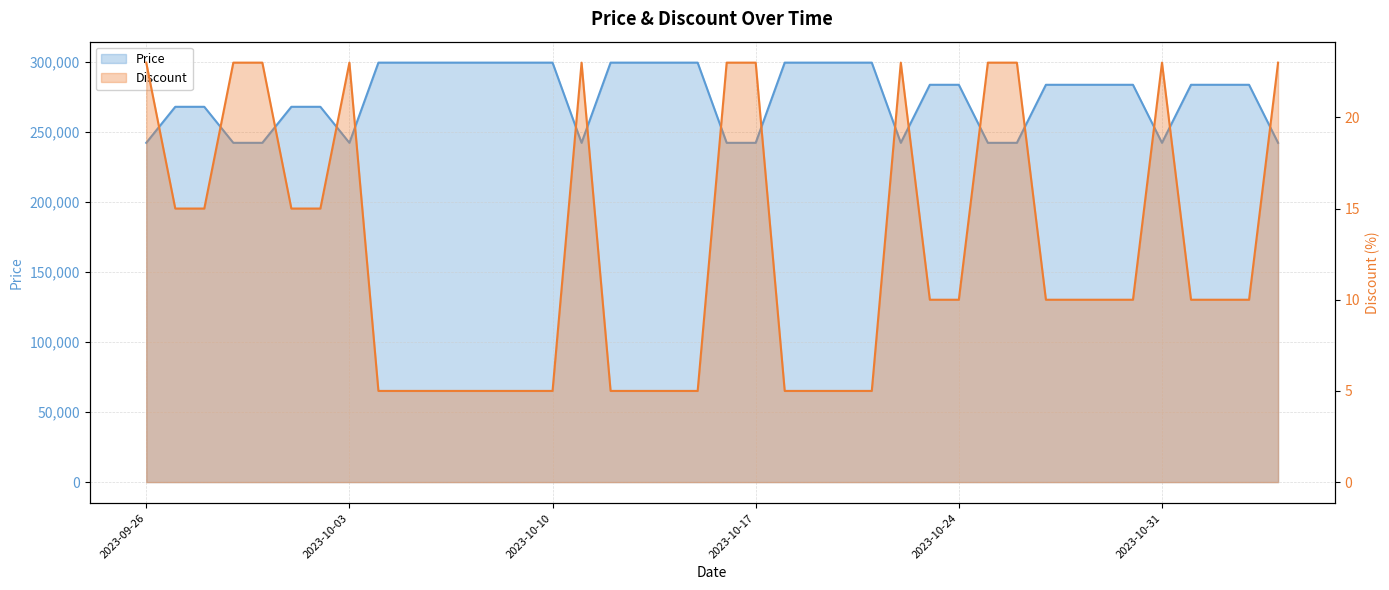

At which category does Price reach its first local valley?

2023-10-03